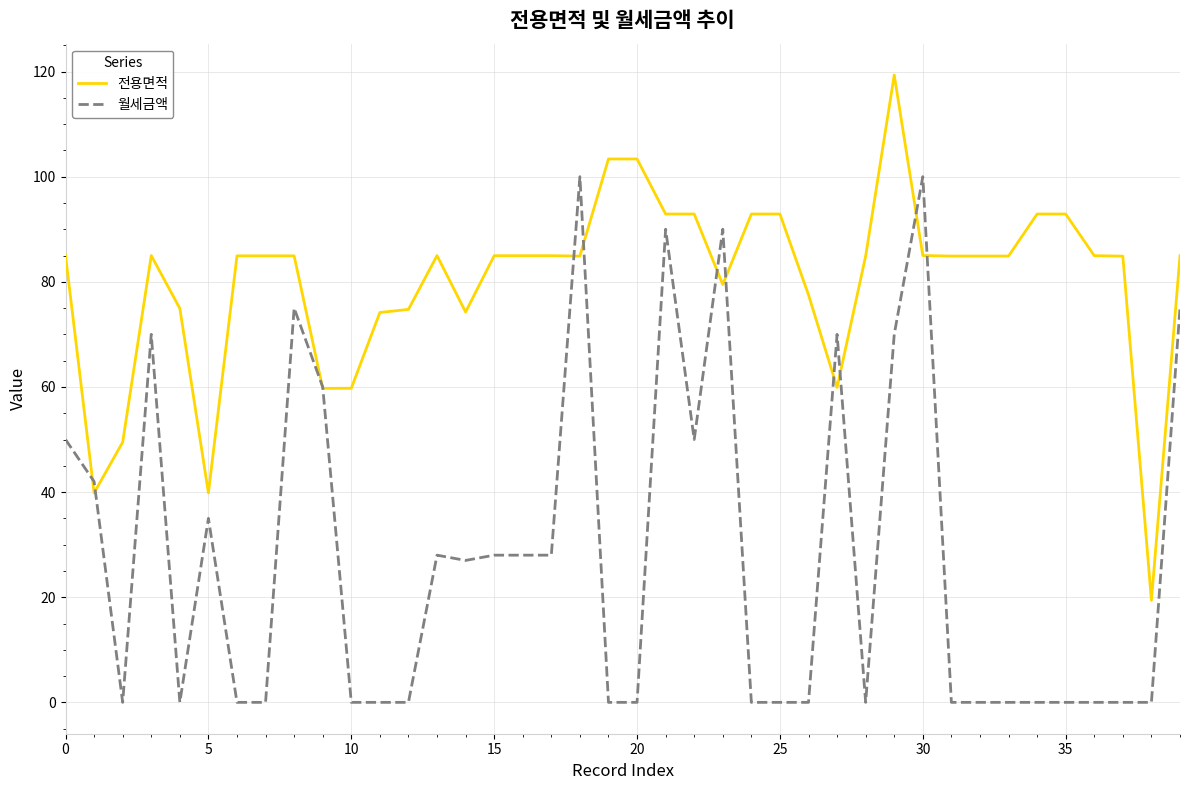

What is the lowest value of the 전용면적 series?

19.4